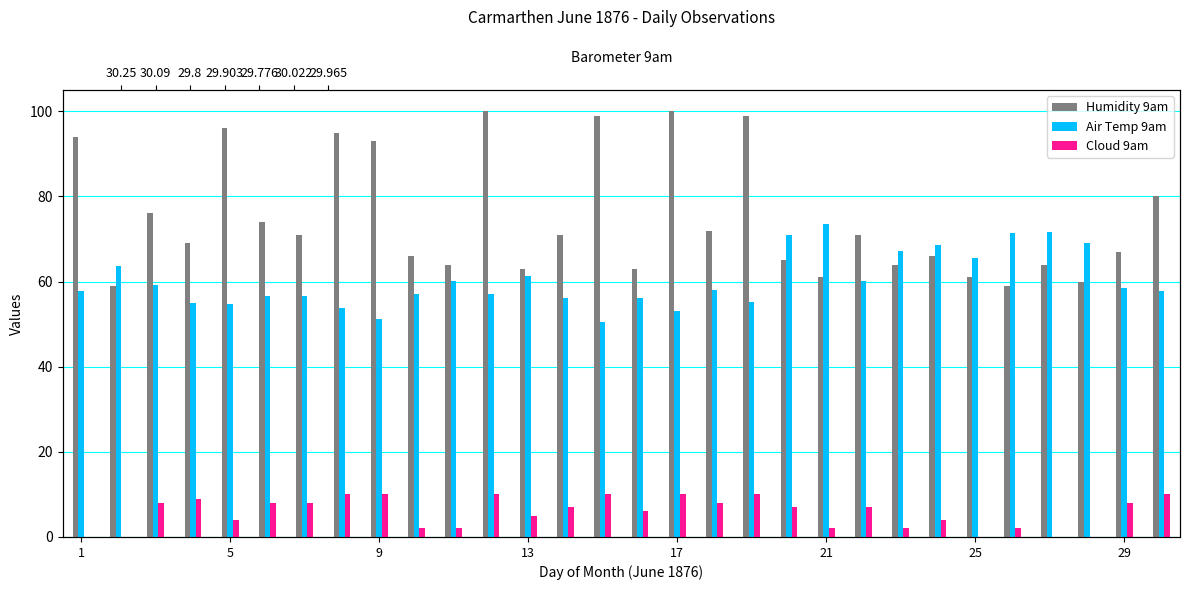

Reading right to left, what are all the values shown in this chart?

Humidity 9am: 80.0	67.0	60.0	64.0	59.0	61.0	66.0	64.0	71.0	61.0	65.0	99.0	72.0	100.0	63.0	99.0	71.0	63.0	100.0	64.0	66.0	93.0	95.0	71.0	74.0	96.0	69.0	76.0	59.0	94.0
Air Temp 9am: 57.9	58.5	69.1	71.7	71.5	65.6	68.7	67.1	60.2	73.5	71.0	55.3	58.1	53.0	56.1	50.6	56.1	61.4	57.1	60.2	57.2	51.2	53.8	56.5	56.7	54.7	54.9	59.1	63.6	57.9
Cloud 9am: 10.0	8.0	0.0	0.0	2.0	0.0	4.0	2.0	7.0	2.0	7.0	10.0	8.0	10.0	6.0	10.0	7.0	5.0	10.0	2.0	2.0	10.0	10.0	8.0	8.0	4.0	9.0	8.0	0.0	0.0